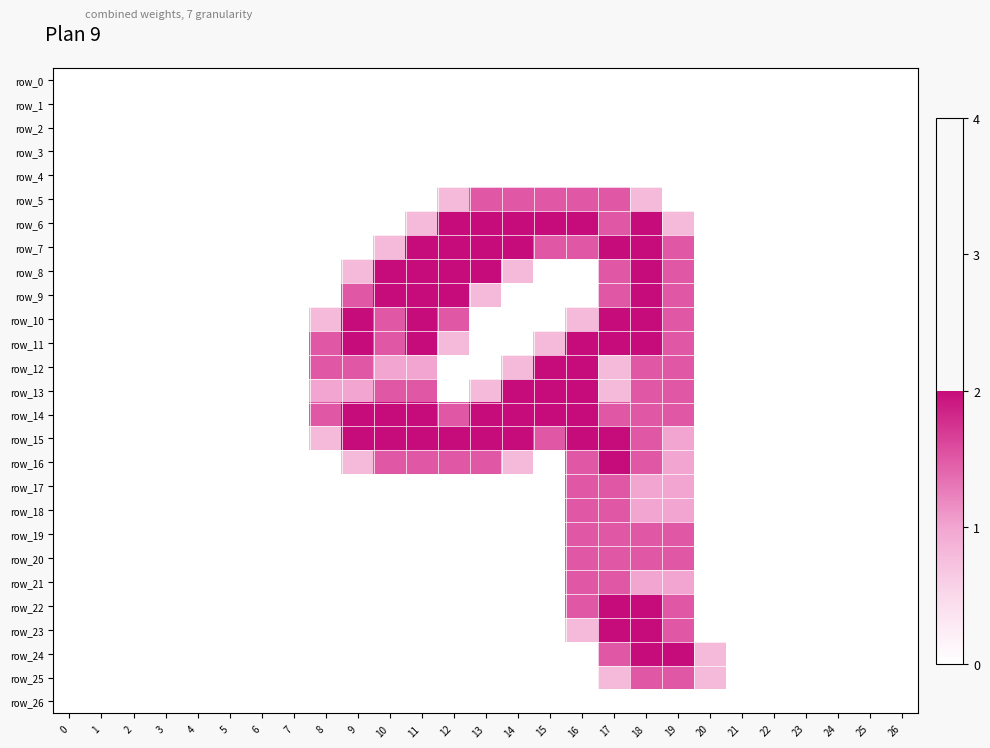

List the series in order of their peak value, highest first.

row_6, row_7, row_8, row_9, row_10, row_11, row_12, row_13, row_14, row_15, row_16, row_22, row_23, row_24, row_5, row_17, row_18, row_19, row_20, row_21, row_25, row_0, row_1, row_2, row_3, row_4, row_26